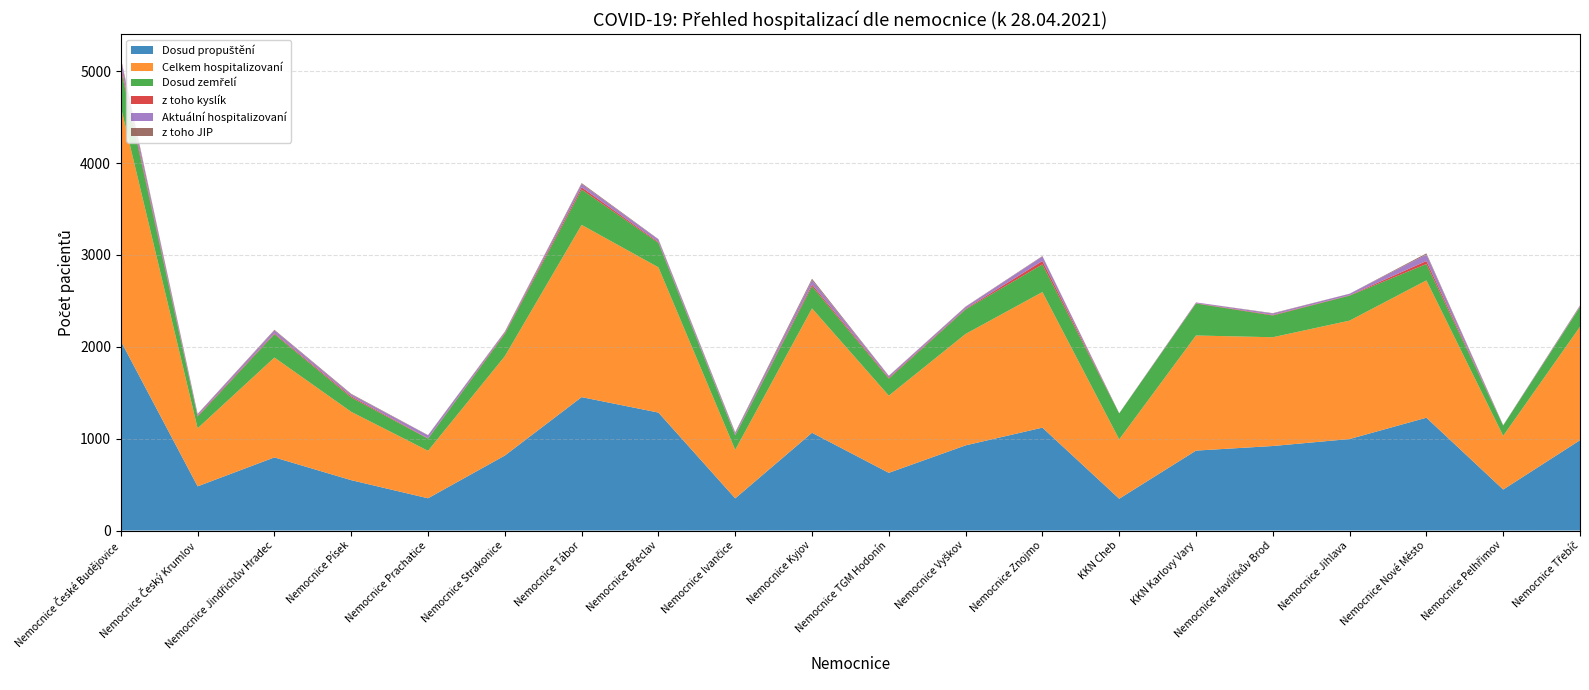

Reading left to right, what are all the values shown in this chart?

Dosud propuštění: 2062	481	796	548	351	816	1452	1284	350	1064	628	927	1120	346	870	920	996	1228	446	983
Celkem hospitalizovaní: 2548	632	1087	744	517	1081	1875	1581	528	1354	840	1213	1476	646	1253	1184	1289	1495	585	1235
Dosud zemřelí: 413	127	254	156	132	242	385	266	158	241	185	267	301	283	348	237	272	178	112	215
z toho kyslík: 35	9	9	13	4	10	24	10	4	19	10	7	37	1	4	6	4	33	0	4
Aktuální hospitalizovaní: 68	18	32	20	32	14	36	27	20	47	19	20	49	1	8	15	16	70	2	9
z toho JIP: 19	3	7	7	3	3	10	4	9	16	3	4	5	0	0	4	1	13	2	5